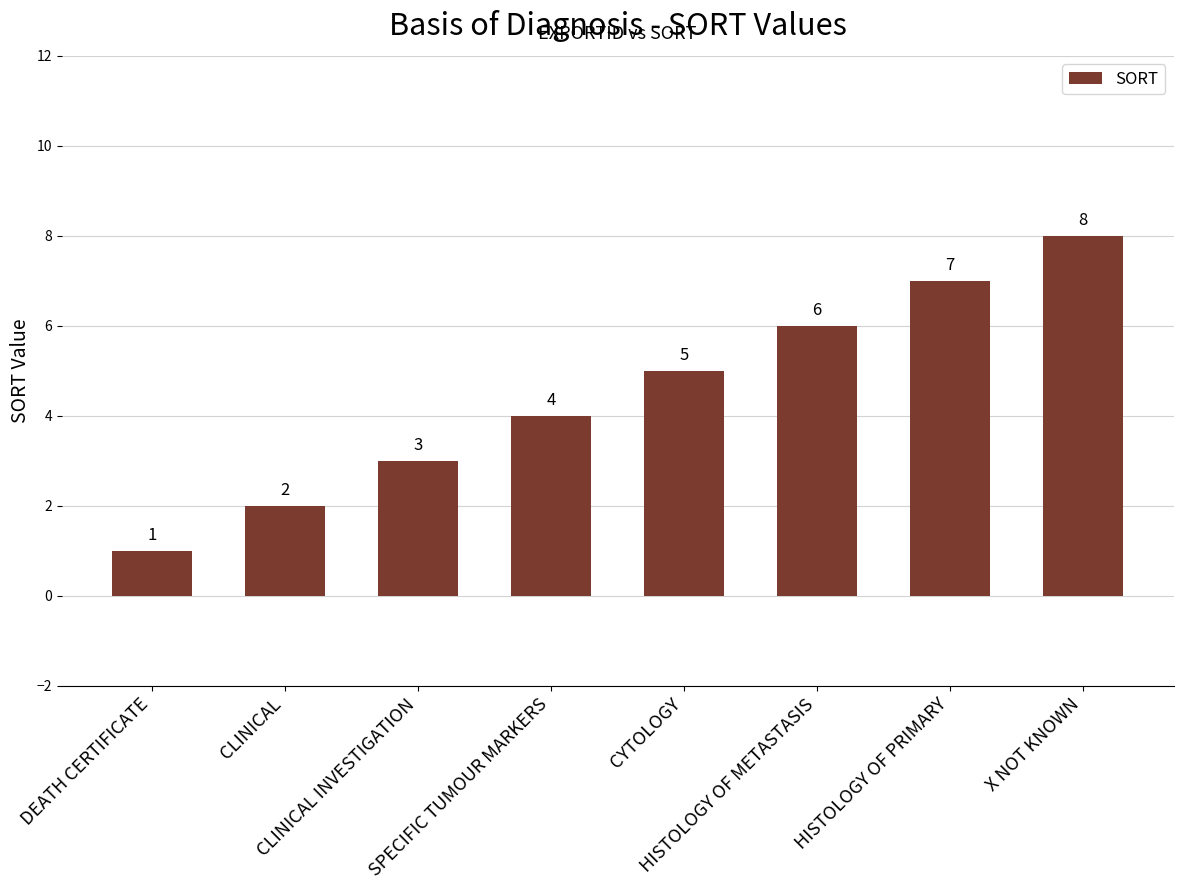

Are the bars horizontal?

No